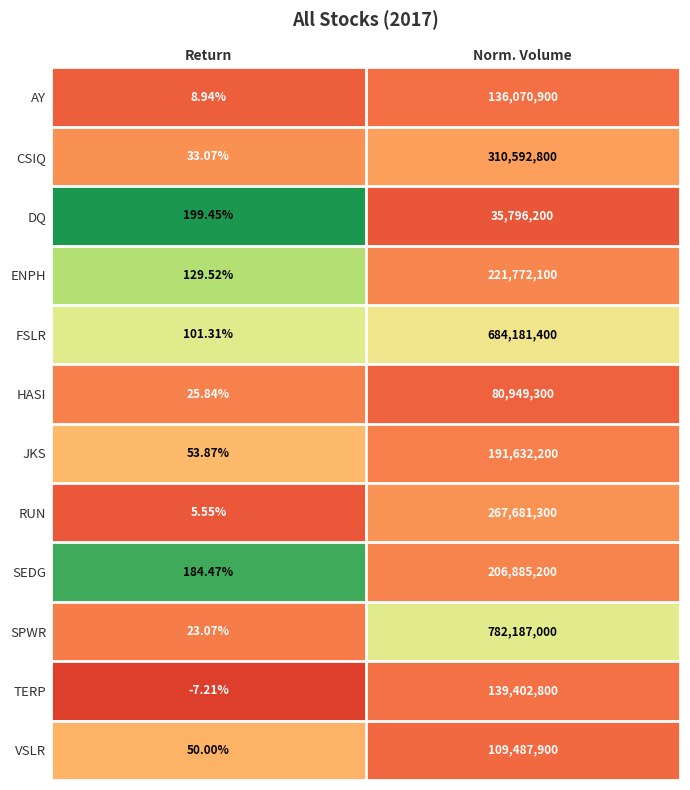

Rank the series at Return from lowest to highest value.

TERP, RUN, AY, SPWR, HASI, CSIQ, VSLR, JKS, FSLR, ENPH, SEDG, DQ